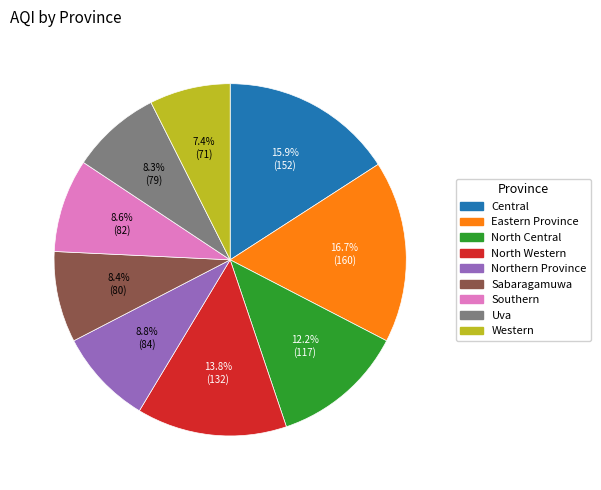

To the nearest percent, what portion does Eastern Province represent?

17%